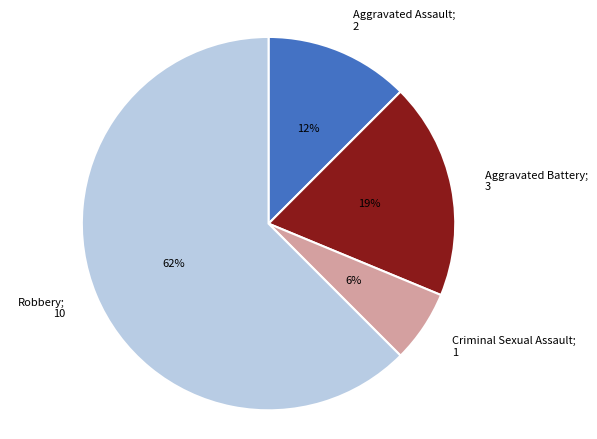

True or false: Robbery; 10 accounts for 62% of the total.

True